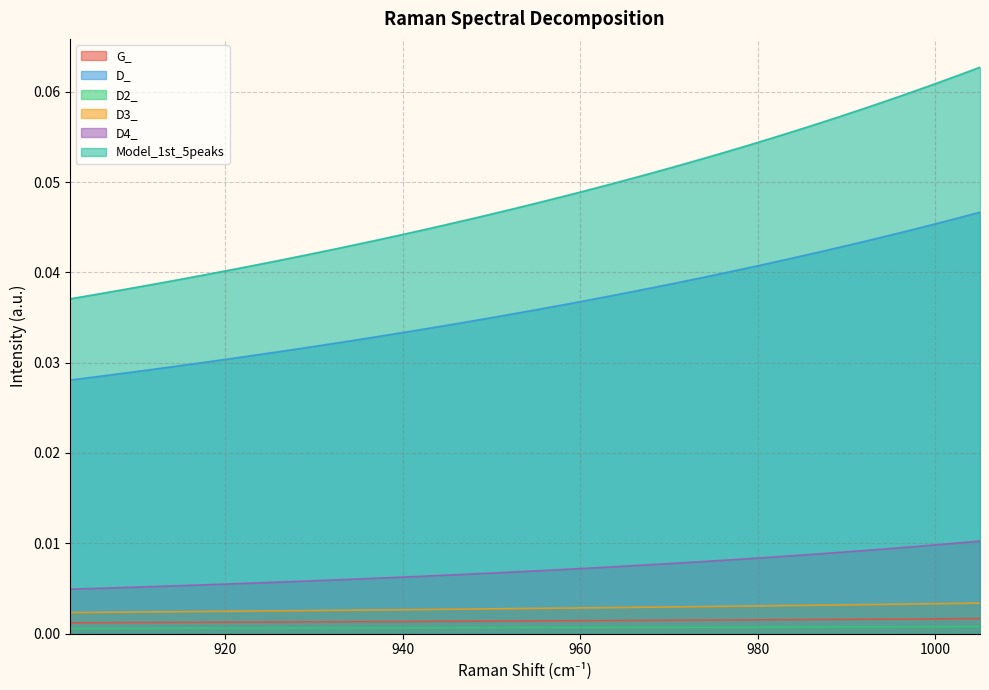

Which series has the widest spread of values?

Model_1st_5peaks